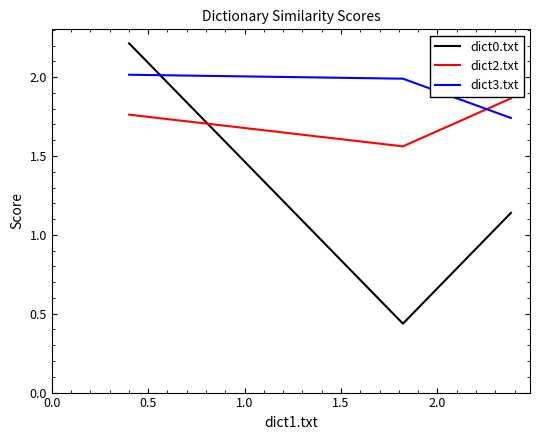

Which series has the largest range (max minus min)?

dict0.txt